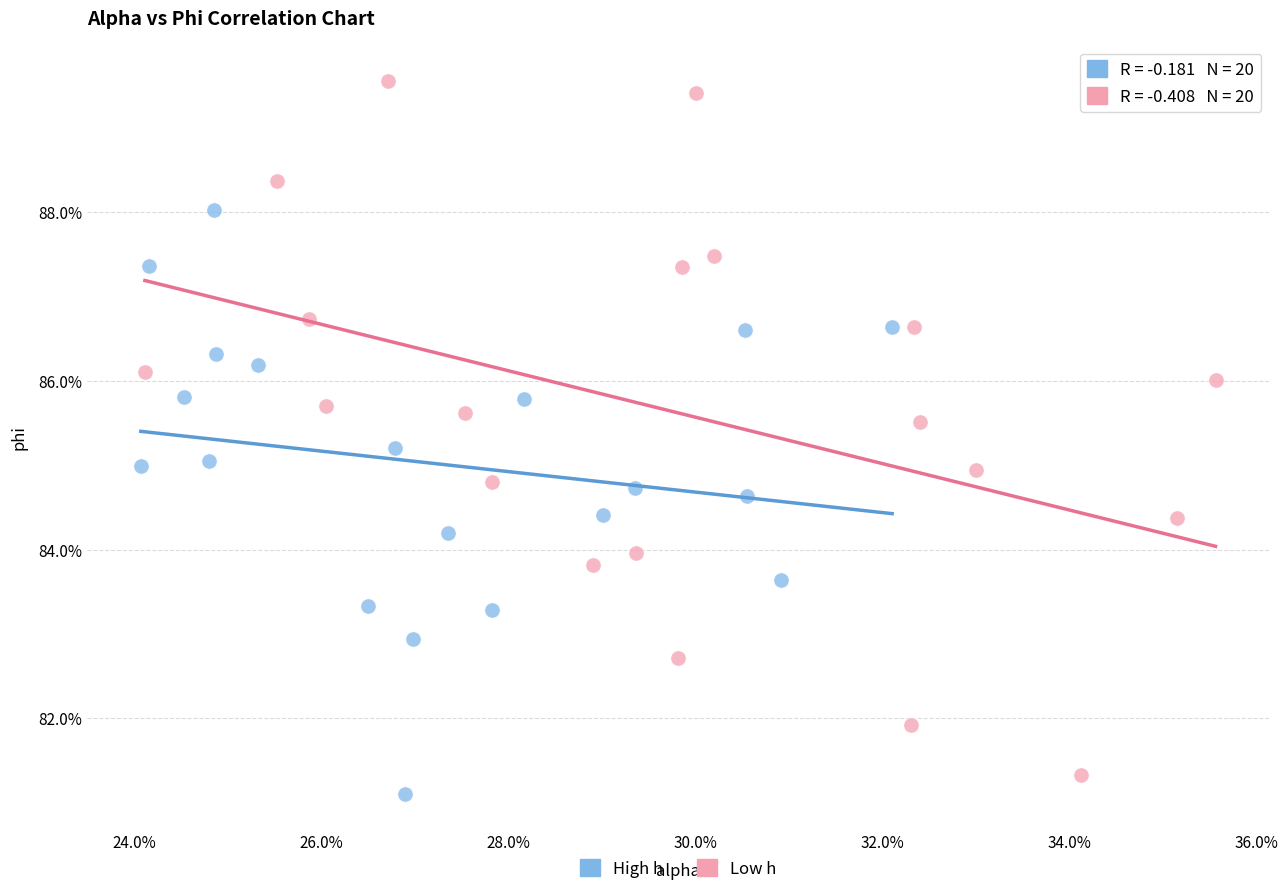

What are all the series names shown in the legend?

High h, Low h